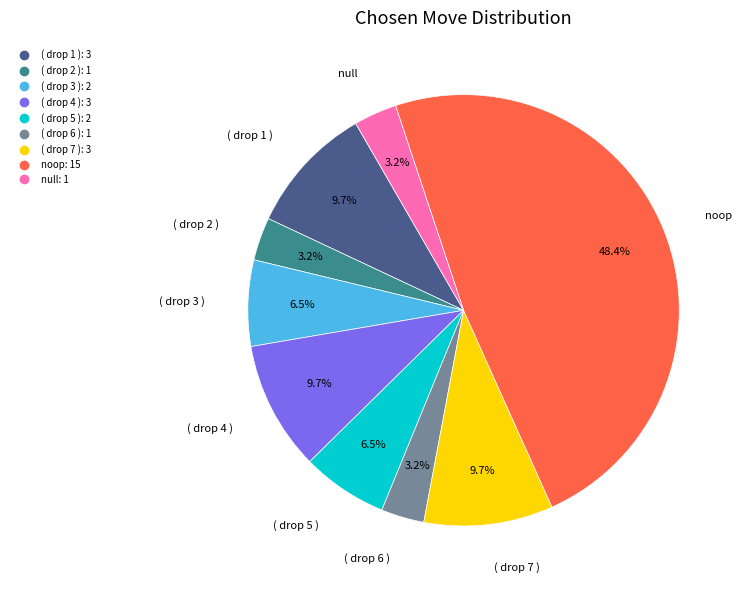

Is the sum of ( drop 3 ) and ( drop 6 ) greater than half?

No